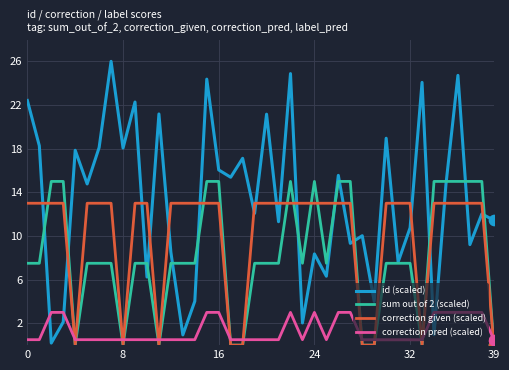

Which series has the largest total across all categories?

id (scaled)